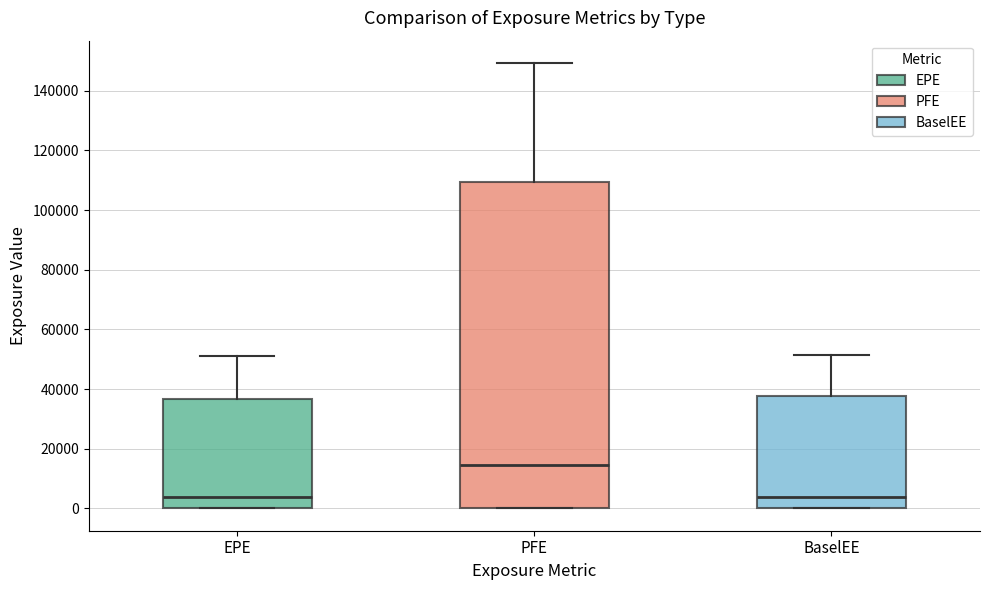

Reading left to right, transcribe this box plot: for each box, give where its median line is, the range the box spans, and where its two whiskers end, as read against the y-axis. The values are not printed on the chart, so give them approximately, as read against the axis.

EPE: median 4000, box 0 to 36000, whiskers 0 to 52000
PFE: median 14000, box 0 to 110000, whiskers 0 to 150000
BaselEE: median 4000, box 0 to 38000, whiskers 0 to 52000